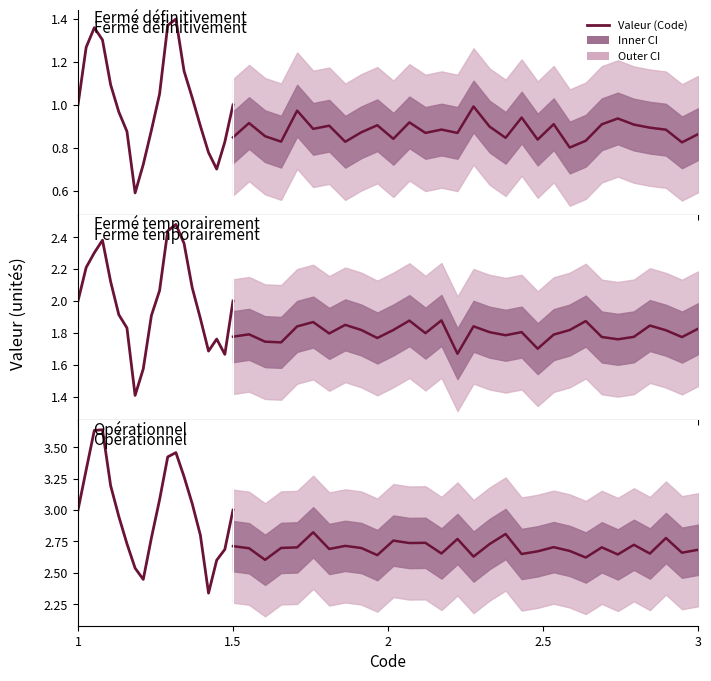

What is the maximum value shown in the chart?

3.6